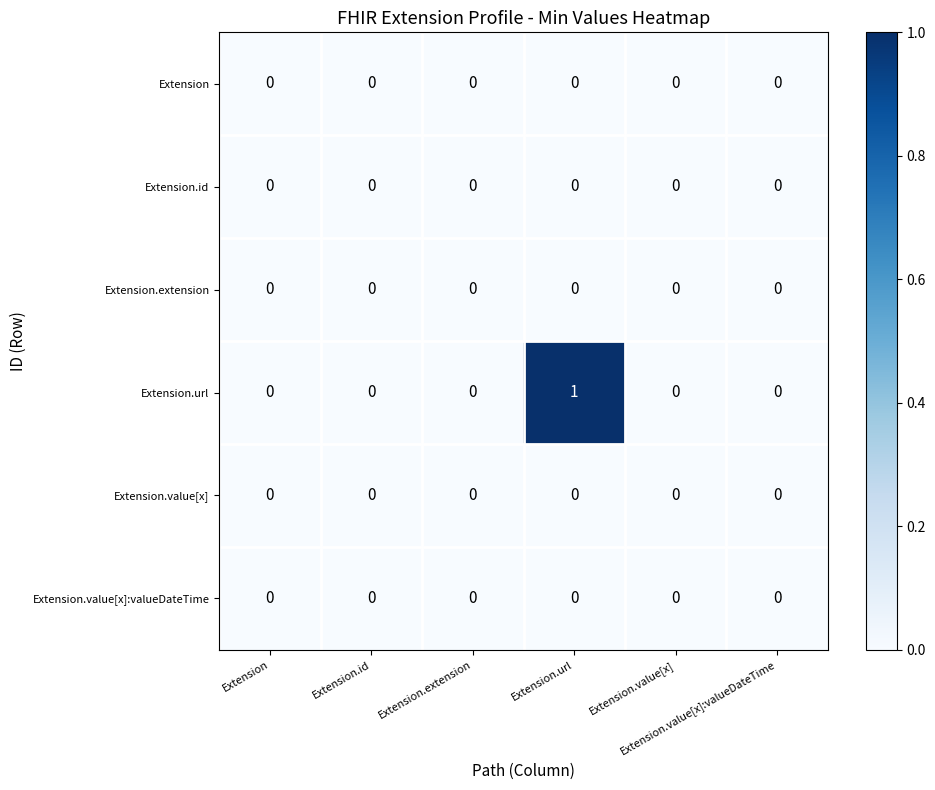

List the series in order of their peak value, highest first.

Extension.url, Extension, Extension.id, Extension.extension, Extension.value[x], Extension.value[x]:valueDateTime